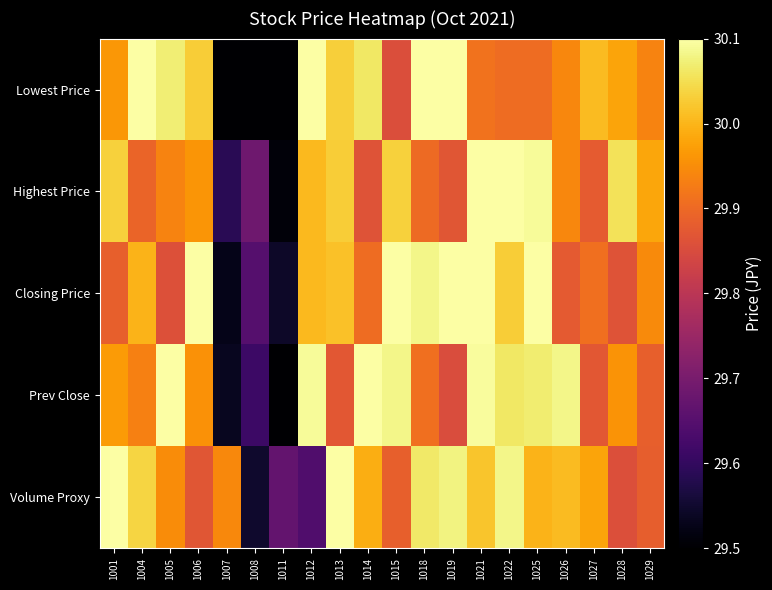

Reading right to left, what are all the values shown in this chart?

Lowest Price: 1029=29.9	1028=30.0	1027=30.0	1026=29.9	1025=29.9	1022=29.9	1021=29.9	1019=30.1	1018=30.1	1015=29.9	1014=30.1	1013=30.0	1012=30.1	1011=29.5	1008=29.5	1007=29.5	1006=30.0	1005=30.1	1004=30.1	1001=30.0
Highest Price: 1029=30.0	1028=30.1	1027=29.9	1026=29.9	1025=30.1	1022=30.1	1021=30.1	1019=29.9	1018=29.9	1015=30.0	1014=29.9	1013=30.0	1012=30.0	1011=29.5	1008=29.7	1007=29.6	1006=30.0	1005=29.9	1004=29.9	1001=30.0
Closing Price: 1029=29.9	1028=29.9	1027=29.9	1026=29.9	1025=30.1	1022=30.0	1021=30.1	1019=30.1	1018=30.1	1015=30.1	1014=29.9	1013=30.0	1012=30.0	1011=29.5	1008=29.6	1007=29.5	1006=30.1	1005=29.9	1004=30.0	1001=29.9
Prev Close: 1029=29.9	1028=30.0	1027=29.9	1026=30.1	1025=30.1	1022=30.1	1021=30.1	1019=29.9	1018=29.9	1015=30.1	1014=30.1	1013=29.9	1012=30.1	1011=29.5	1008=29.6	1007=29.5	1006=30.0	1005=30.1	1004=29.9	1001=30.0
Volume Proxy: 1029=29.9	1028=29.9	1027=30.0	1026=30.0	1025=30.0	1022=30.1	1021=30.0	1019=30.1	1018=30.1	1015=29.9	1014=30.0	1013=30.1	1012=29.6	1011=29.7	1008=29.5	1007=29.9	1006=29.9	1005=29.9	1004=30.0	1001=30.1